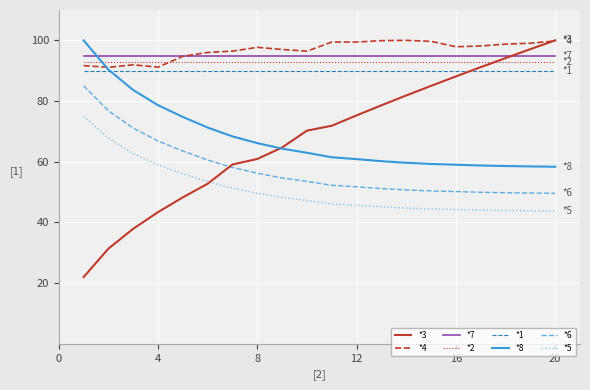

Which series has the widest spread of values?

*3